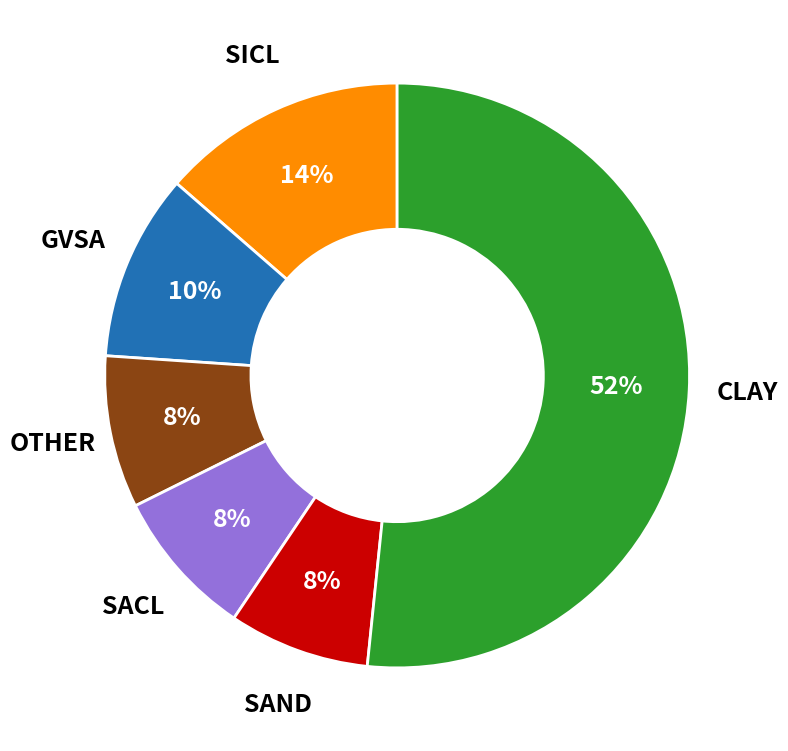

To the nearest percent, what is the difference between the largest and smallest slice percentages?

44%